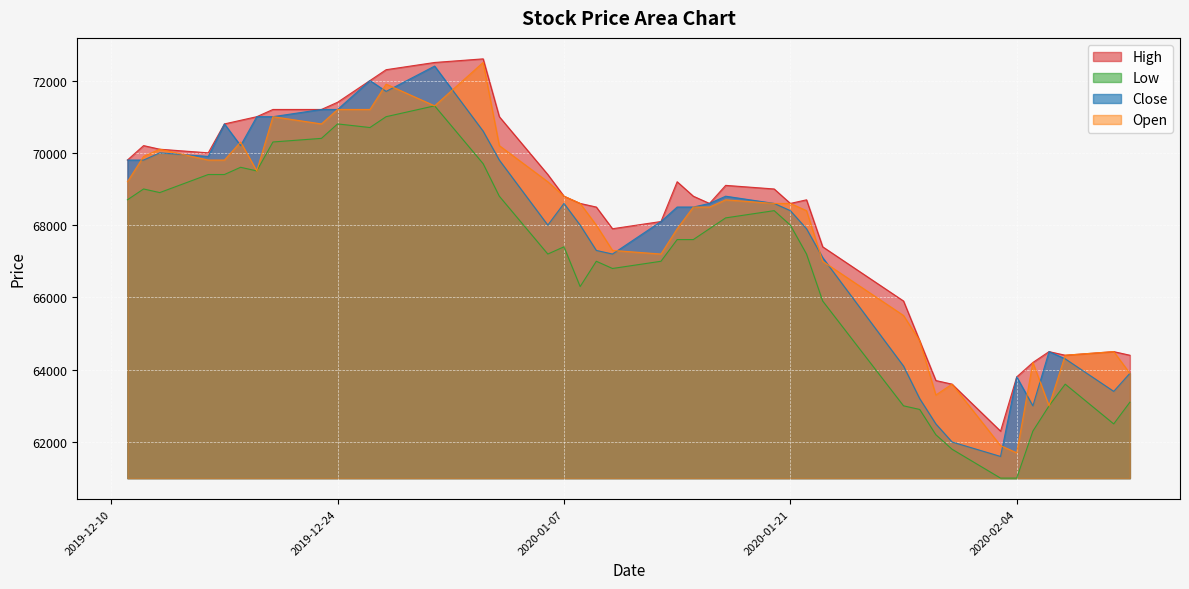

Reading left to right, list all the values displayed in this chart.

High: 69800	70200	70100	70000	70800	70900	71000	71200	71200	71400	72000	72300	72500	72600	71000	69400	68800	68600	68500	67900	68100	69200	68800	68600	69100	69000	68600	68700	67400	65900	64800	63700	63600	62300	63800	64200	64500	64400	64500	64400
Low: 68700	69000	68900	69400	69400	69600	69500	70300	70400	70800	70700	71000	71300	69700	68800	67200	67400	66300	67000	66800	67000	67600	67600	67900	68200	68400	68000	67200	65900	63000	62900	62200	61800	61000	61000	62300	63000	63600	62500	63100
Close: 69800	69800	70000	69900	70800	70200	71000	71000	71200	71200	72000	71700	72400	70600	69800	68000	68600	68000	67300	67200	68100	68500	68500	68600	68800	68600	68400	67900	67100	64100	63200	62500	62000	61600	63800	63000	64500	64300	63400	63900
Open: 69200	69900	70100	69800	69800	70300	69500	71000	70800	71200	71200	71900	71300	72500	70200	69200	68800	68600	68000	67300	67200	67900	68500	68500	68700	68600	68600	68400	67000	65500	64800	63300	63600	61900	61700	64200	63000	64400	64500	63900